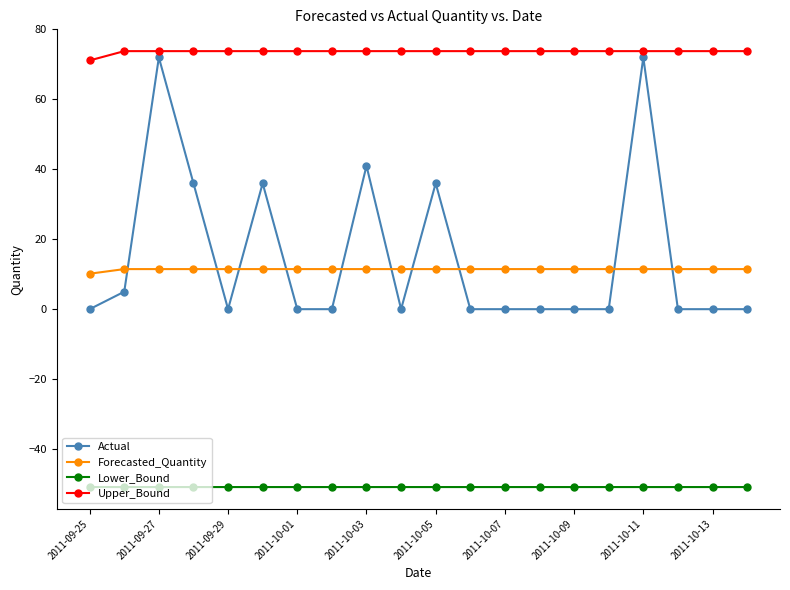

What is the average value of the Lower_Bound series?

-50.9